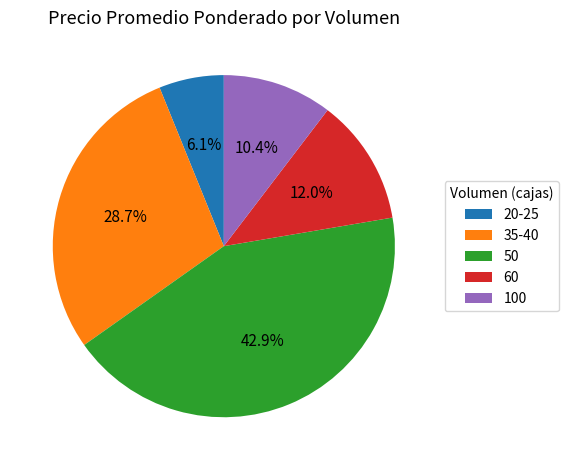

Which category has the biggest portion of the pie?

50